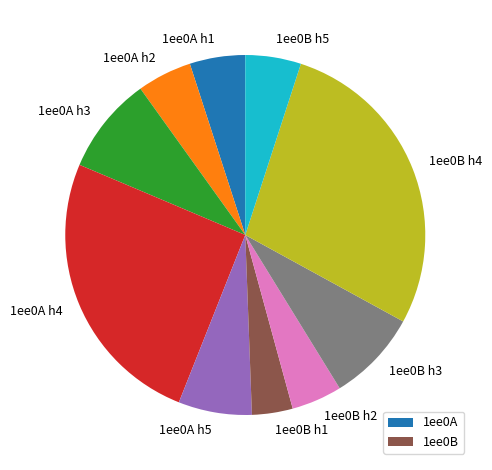

Which slice is the smallest?

1ee0B h1